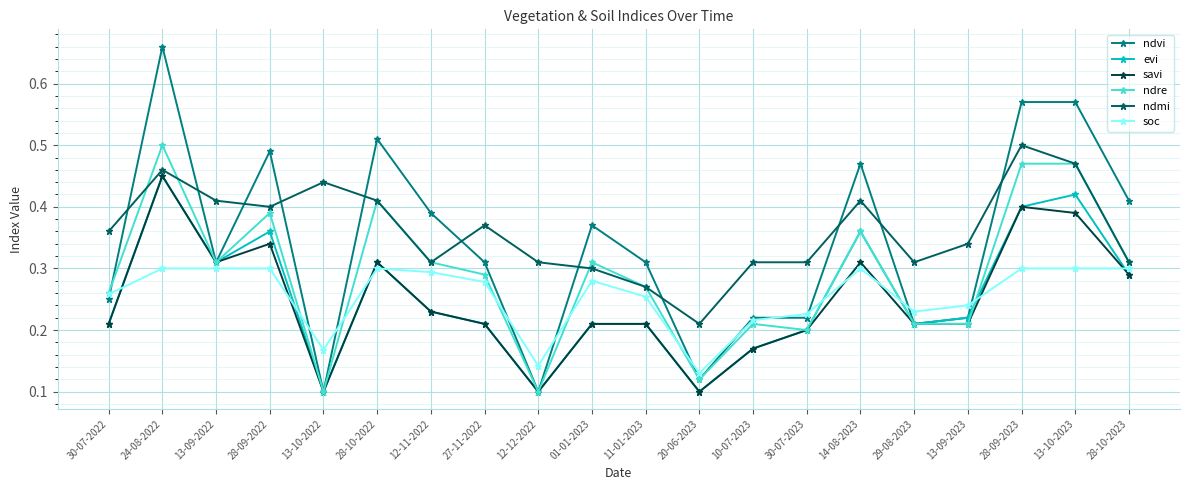

Which series has the widest spread of values?

ndvi